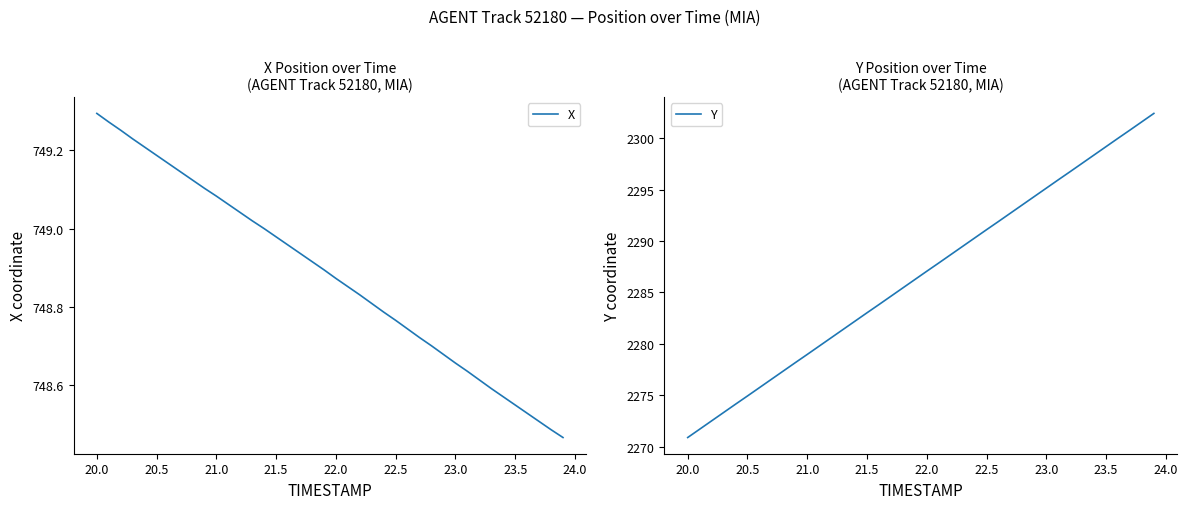

True or false: X and Y cross at least once.

False